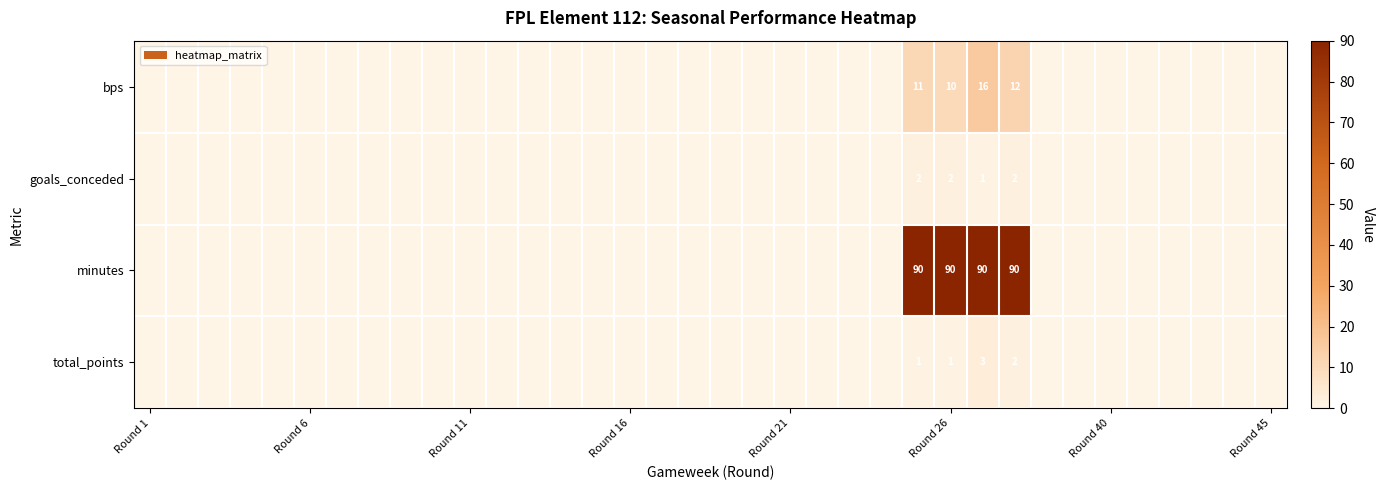

Which series has the widest spread of values?

minutes